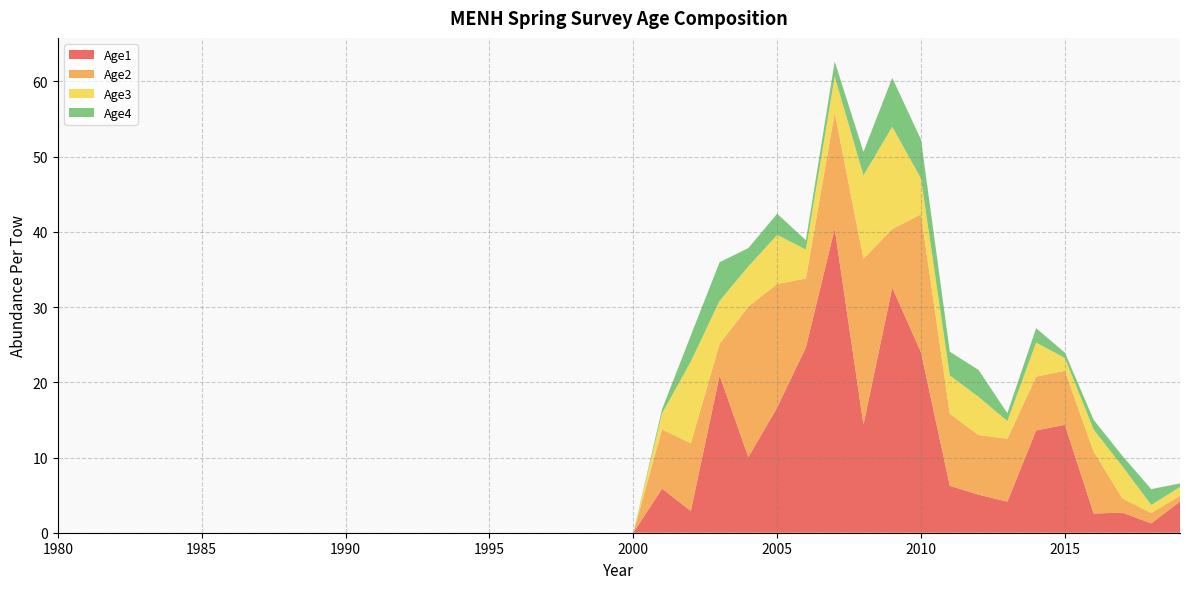

Reading right to left, transcribe all the data shown in this chart.

Age1: 2019=4.1	2018=1.2	2017=2.7	2016=2.6	2015=14.3	2014=13.6	2013=4.1	2012=5.1	2011=6.2	2010=24.0	2009=32.6	2008=14.4	2007=40.4	2006=24.7	2005=16.6	2004=10.0	2003=20.9	2002=2.9	2001=5.9	2000=0.0	1999=0.0	1998=0.0	1997=0.0	1996=0.0	1995=0.0	1994=0.0	1993=0.0	1992=0.0	1991=0.0	1990=0.0	1989=0.0	1988=0.0	1987=0.0	1986=0.0	1985=0.0	1984=0.0	1983=0.0	1982=0.0	1981=0.0	1980=0.0
Age2: 2019=0.8	2018=1.4	2017=1.9	2016=8.2	2015=7.2	2014=7.1	2013=8.4	2012=7.9	2011=9.6	2010=18.4	2009=7.8	2008=22.0	2007=15.4	2006=9.1	2005=16.4	2004=20.0	2003=4.2	2002=9.0	2001=7.9	2000=0.0	1999=0.0	1998=0.0	1997=0.0	1996=0.0	1995=0.0	1994=0.0	1993=0.0	1992=0.0	1991=0.0	1990=0.0	1989=0.0	1988=0.0	1987=0.0	1986=0.0	1985=0.0	1984=0.0	1983=0.0	1982=0.0	1981=0.0	1980=0.0
Age3: 2019=1.2	2018=1.1	2017=4.2	2016=2.9	2015=1.7	2014=4.5	2013=2.3	2012=5.1	2011=5.1	2010=4.8	2009=13.6	2008=11.1	2007=4.8	2006=3.8	2005=6.5	2004=5.3	2003=5.7	2002=10.8	2001=2.1	2000=0.0	1999=0.0	1998=0.0	1997=0.0	1996=0.0	1995=0.0	1994=0.0	1993=0.0	1992=0.0	1991=0.0	1990=0.0	1989=0.0	1988=0.0	1987=0.0	1986=0.0	1985=0.0	1984=0.0	1983=0.0	1982=0.0	1981=0.0	1980=0.0
Age4: 2019=0.5	2018=2.1	2017=1.4	2016=1.3	2015=0.7	2014=1.9	2013=1.1	2012=3.6	2011=3.2	2010=5.2	2009=6.5	2008=3.1	2007=2.0	2006=1.2	2005=2.8	2004=2.4	2003=5.1	2002=3.5	2001=0.5	2000=0.0	1999=0.0	1998=0.0	1997=0.0	1996=0.0	1995=0.0	1994=0.0	1993=0.0	1992=0.0	1991=0.0	1990=0.0	1989=0.0	1988=0.0	1987=0.0	1986=0.0	1985=0.0	1984=0.0	1983=0.0	1982=0.0	1981=0.0	1980=0.0